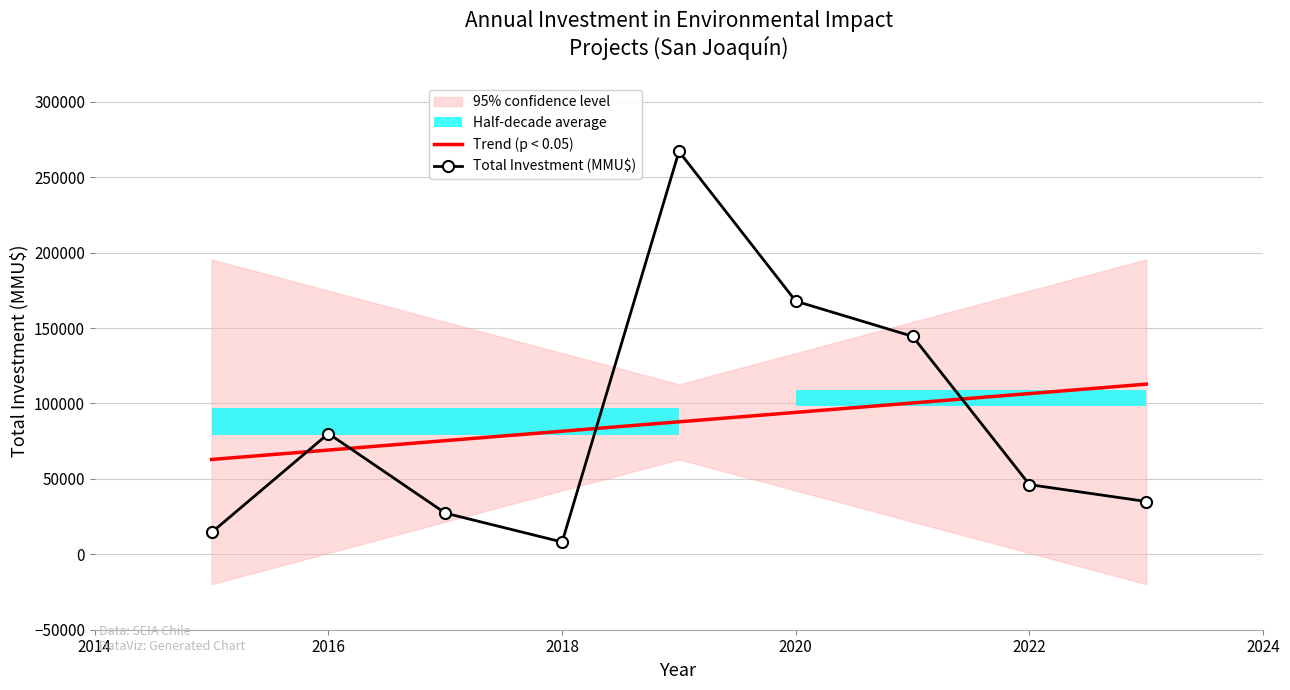

What is the lowest value of the Trend (p < 0.05) series?

62867.9